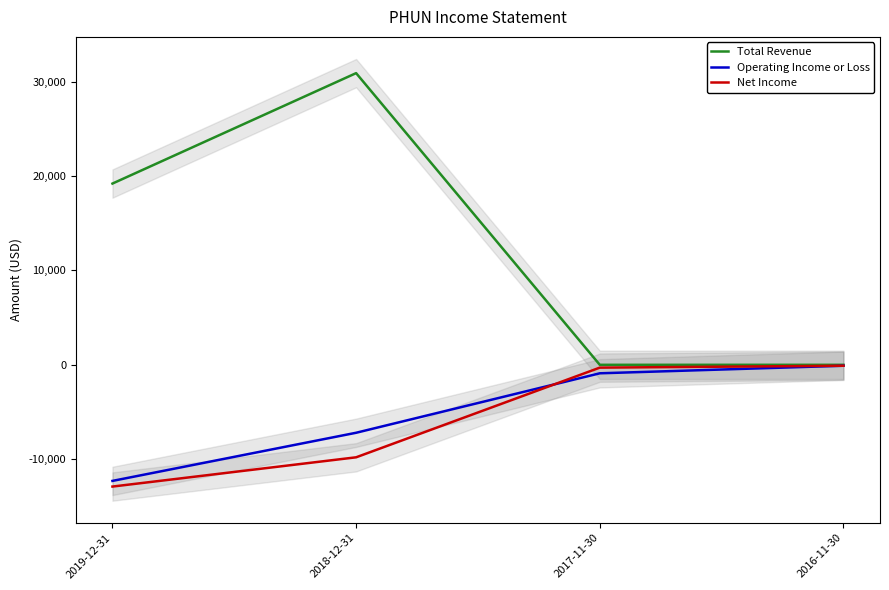

The Net Income series shows -100 at 2016-11-30. True or false?

True